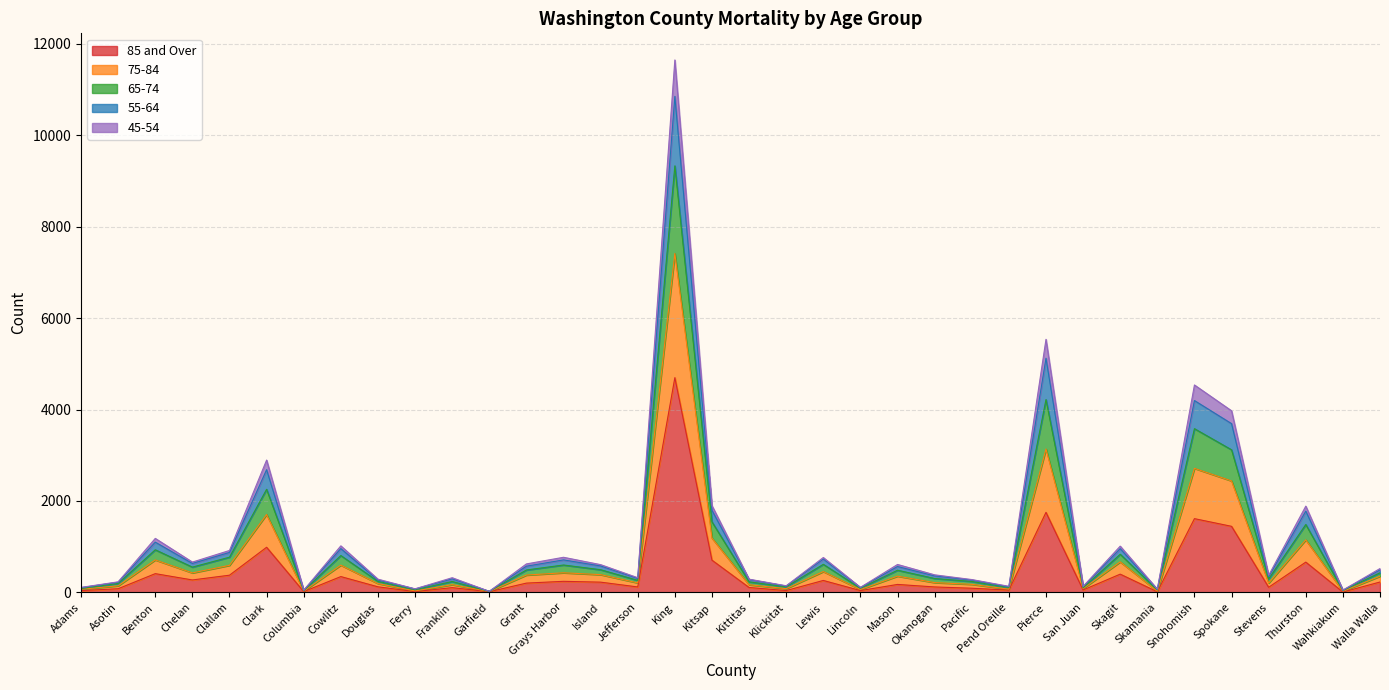

At which label does 85 and Over reach its peak?

King